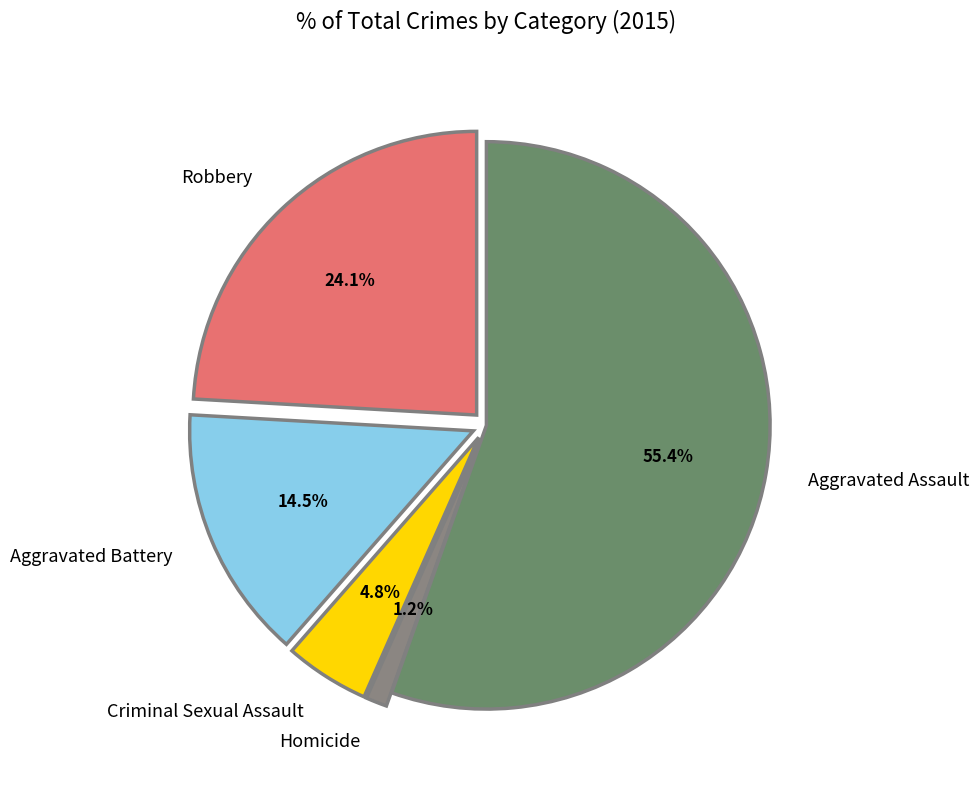

Which slice is the largest?

Aggravated Assault